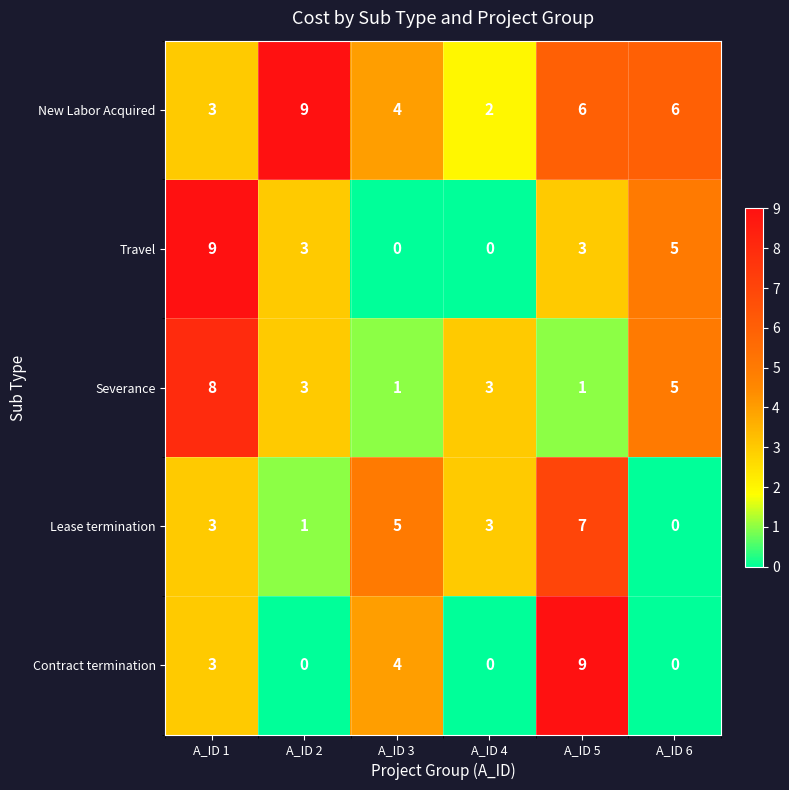

Reading left to right, list all the values displayed in this chart.

New Labor Acquired: 3	9	4	2	6	6
Travel: 9	3	0	0	3	5
Severance: 8	3	1	3	1	5
Lease termination: 3	1	5	3	7	0
Contract termination: 3	0	4	0	9	0